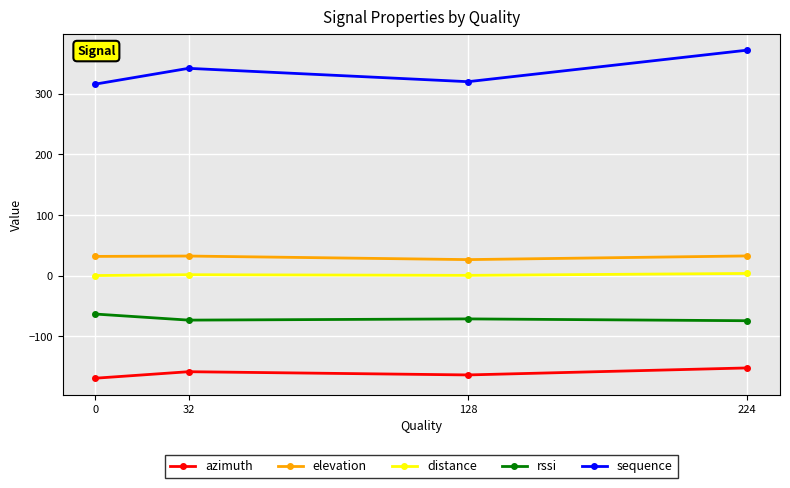

What is the value of the rssi point at the 3rd from the left?

-71.0